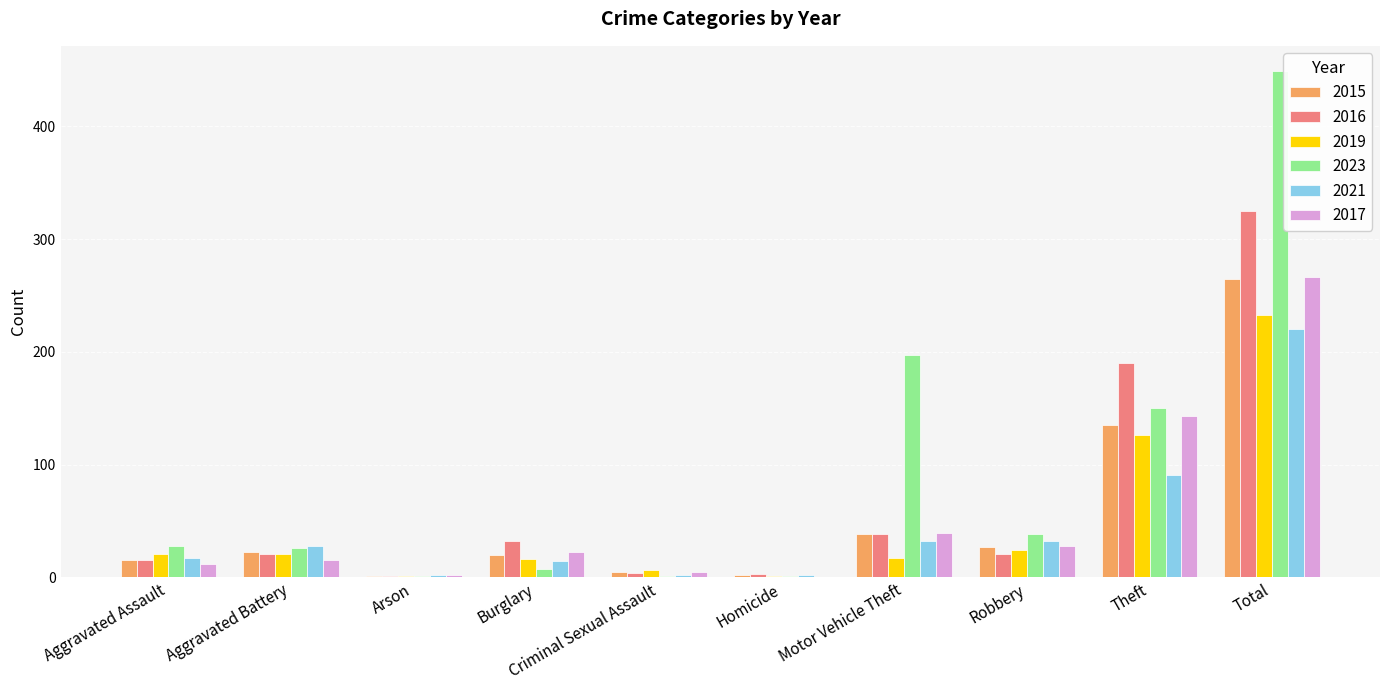

Between Aggravated Assault and Theft, which series saw the biggest shift?

2016